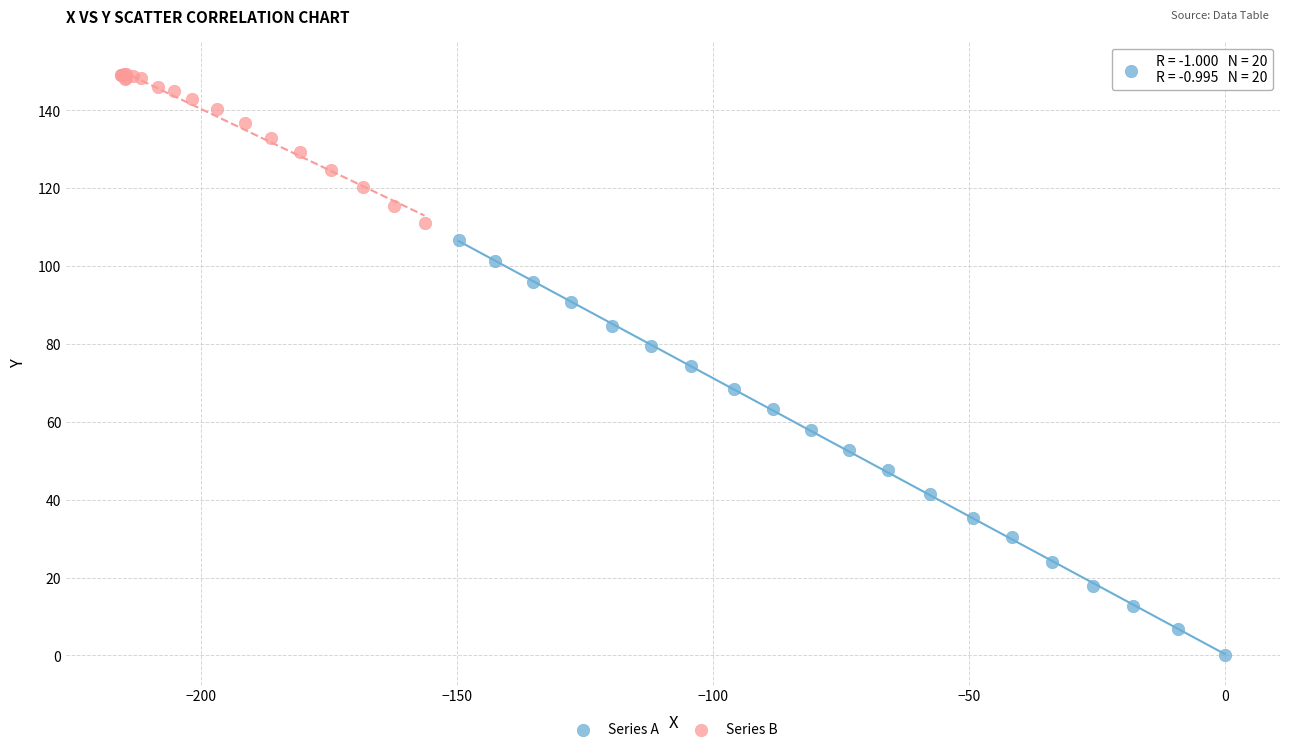

Which series has the widest spread of Y values?

Series A